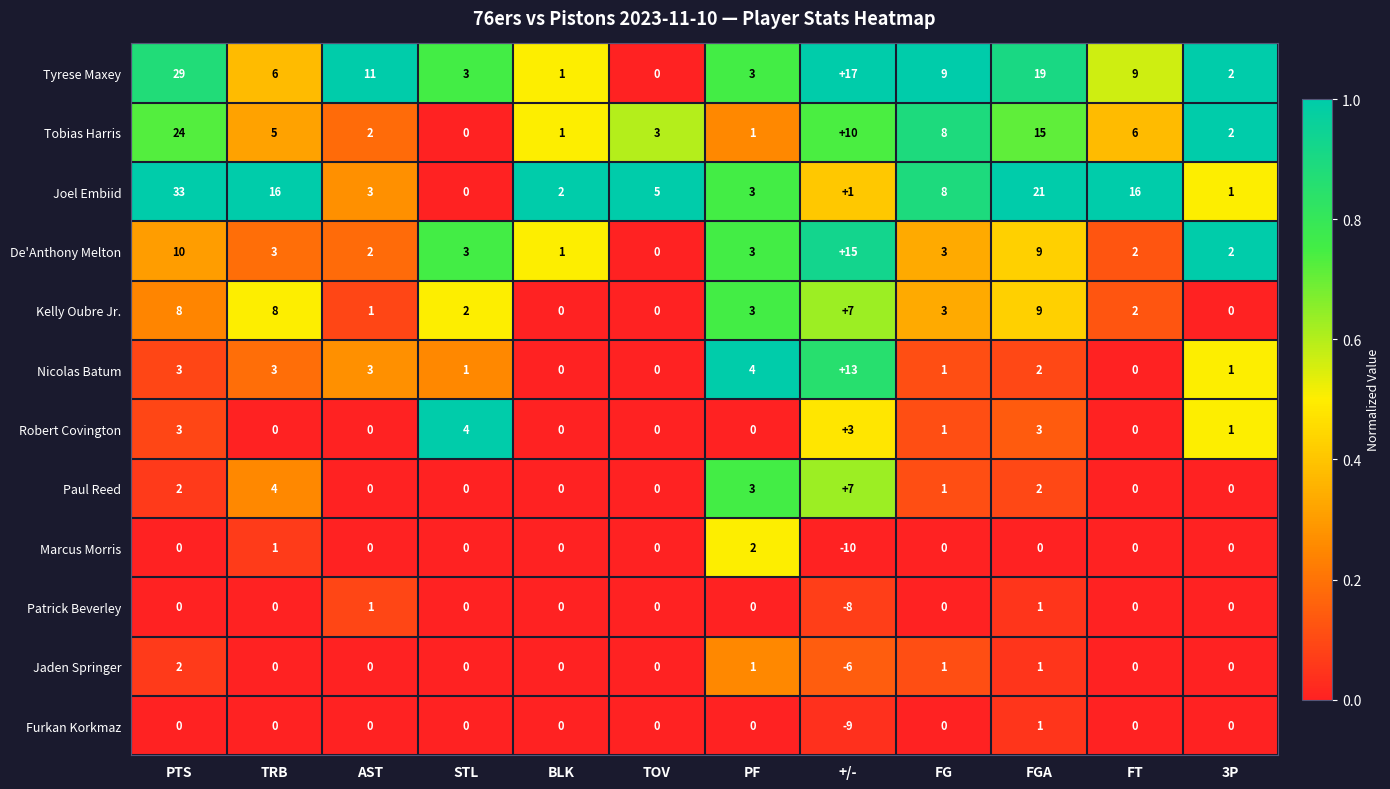

At which category is the sum across all series the highest?

PTS